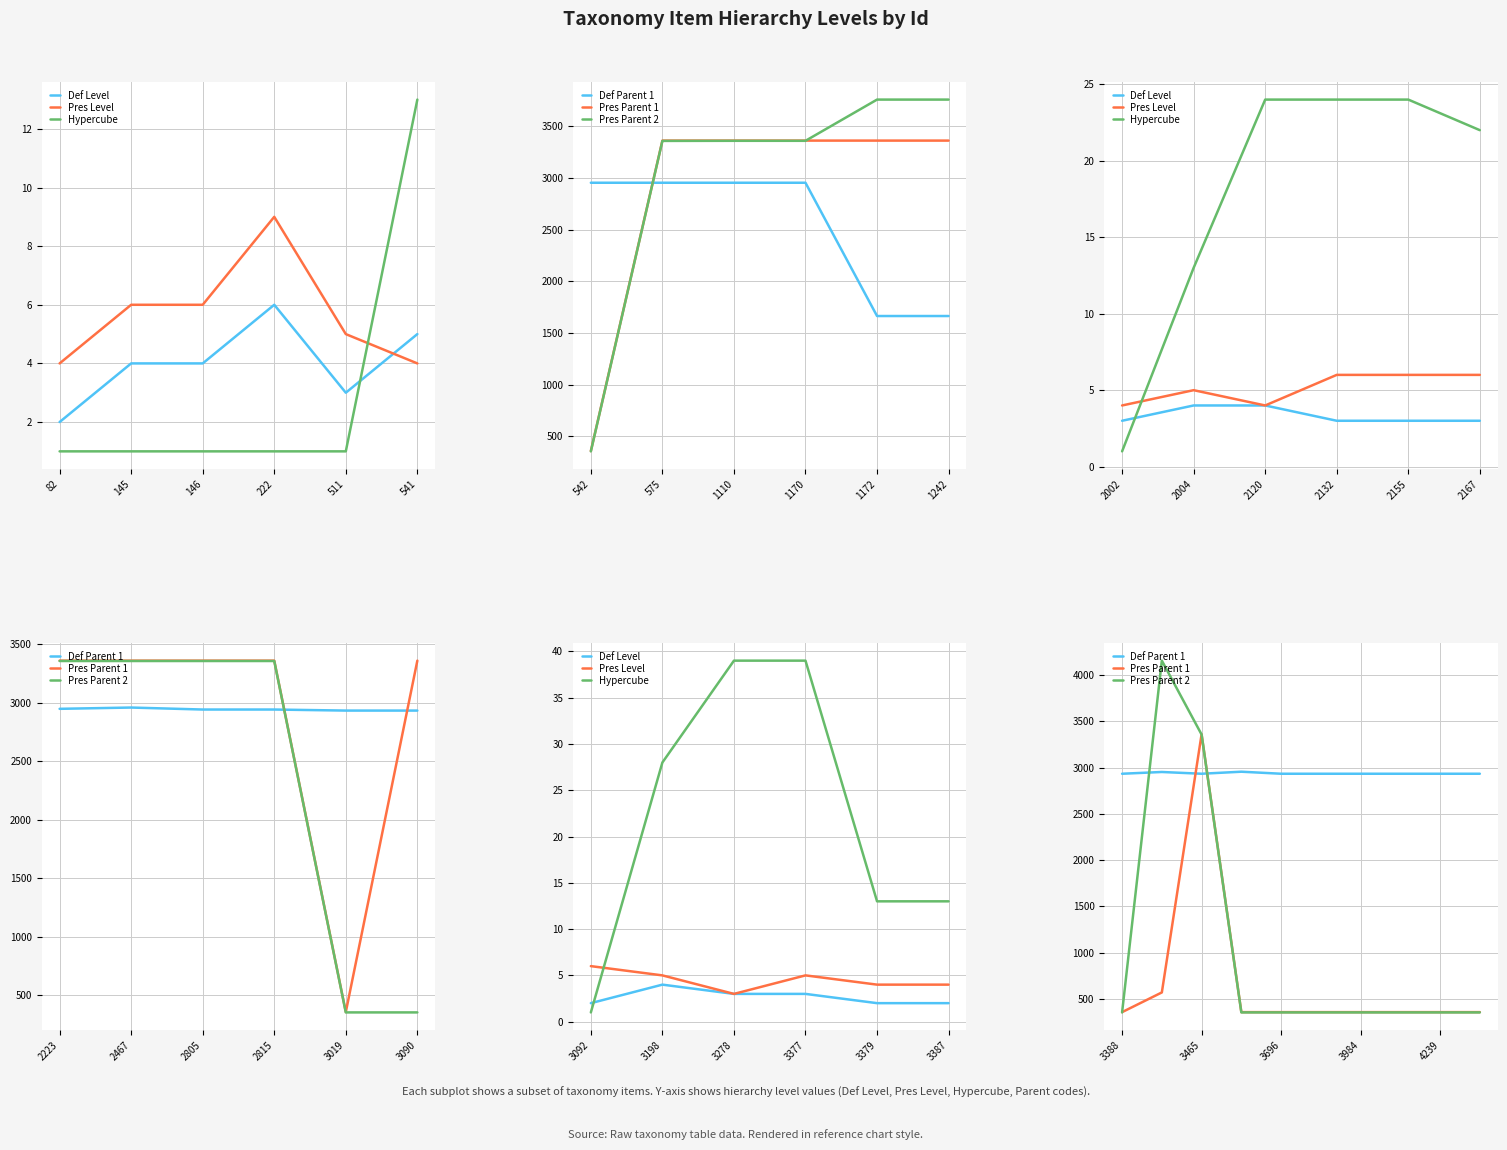

Between 2805 and 3278, which is larger?

2805